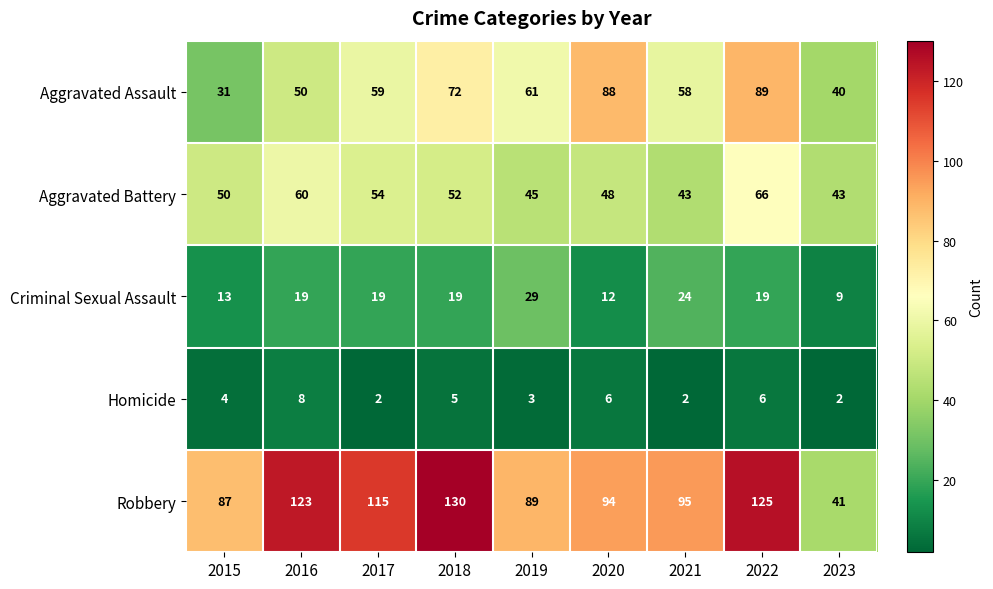

Which series has the largest range (max minus min)?

Robbery